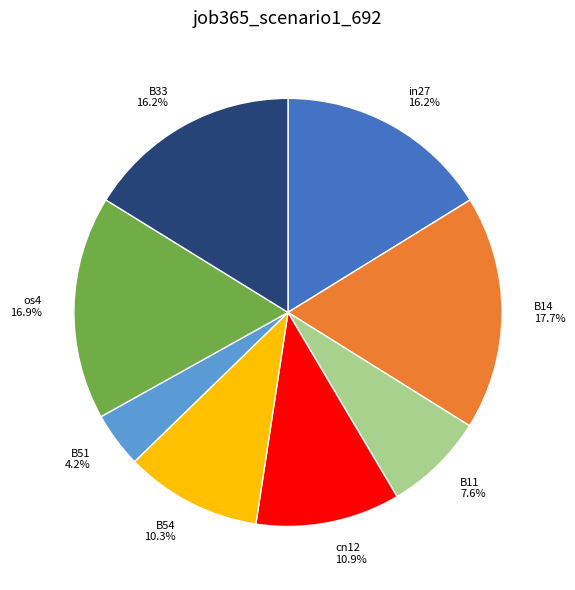

How many segments does this pie chart have?

8